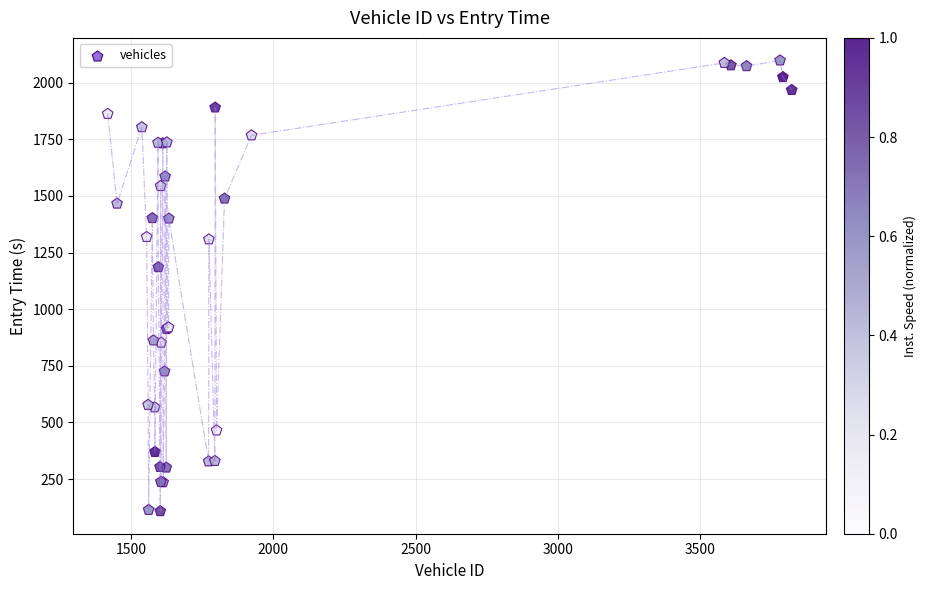

What Y value in the scatter plot is closest to 1103?

1185.3